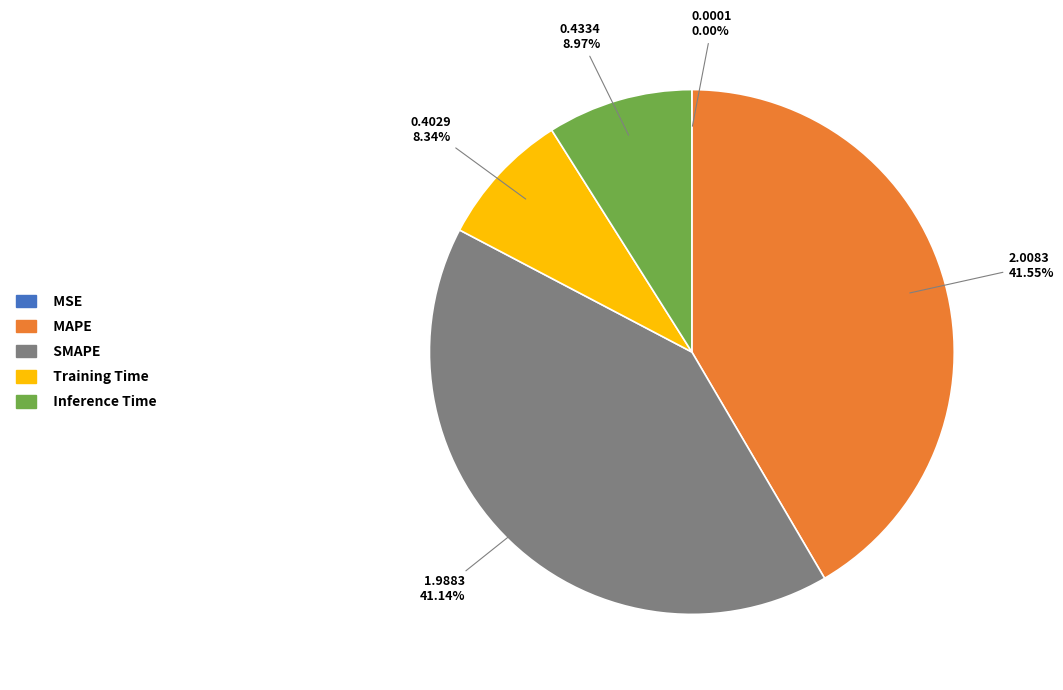

What percentage is the SMAPE slice, to the nearest percent?

41%